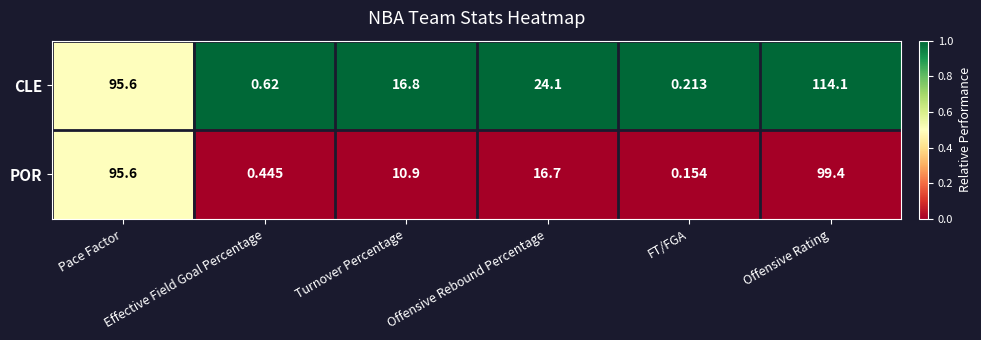

Rank the series by their maximum value, from highest to lowest.

CLE, POR